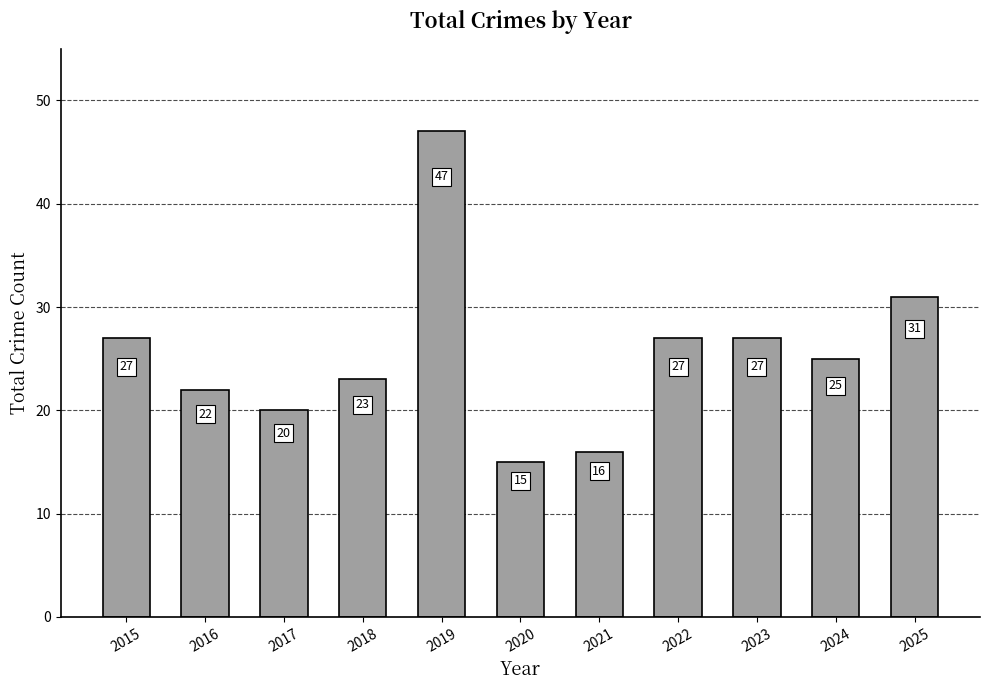

What is the value of the 9th bar from the left?

27